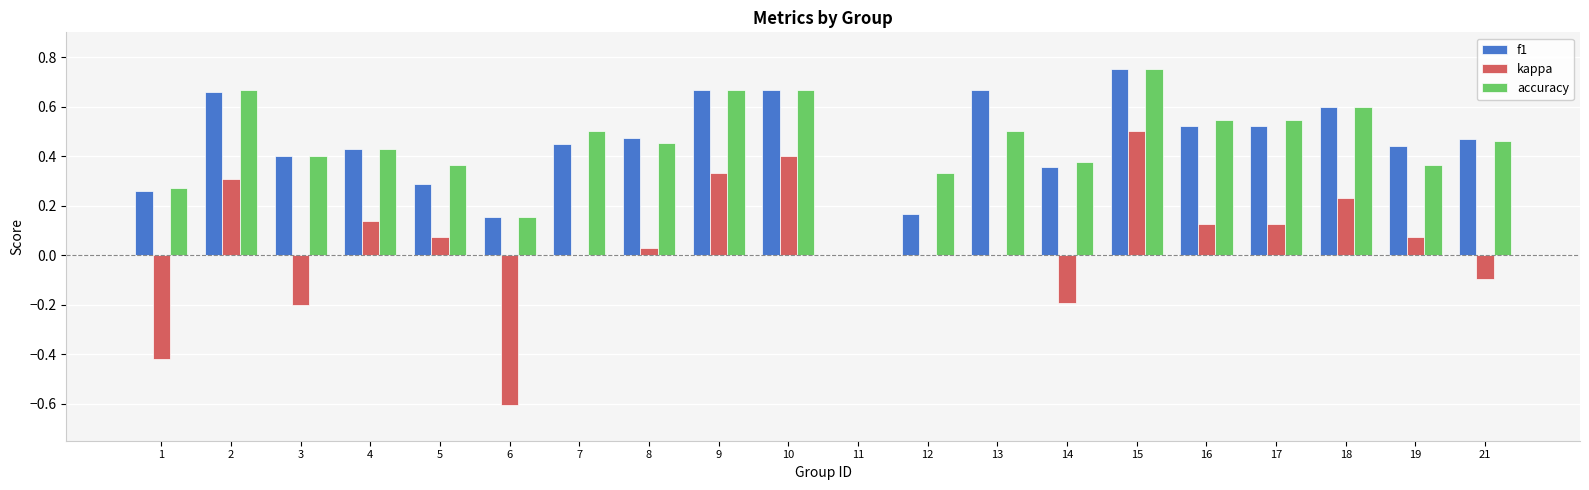

Count the f1 values in the range 0 to 1.

20